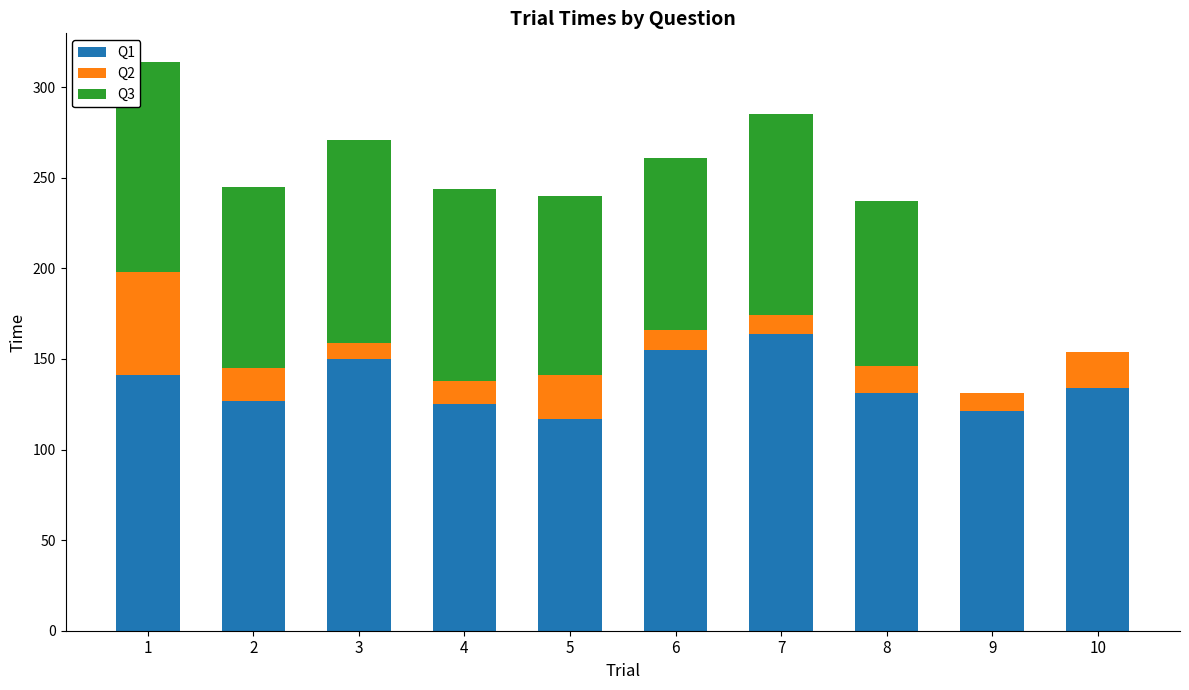

The value of Q1 at 6 is 155. True or false?

True